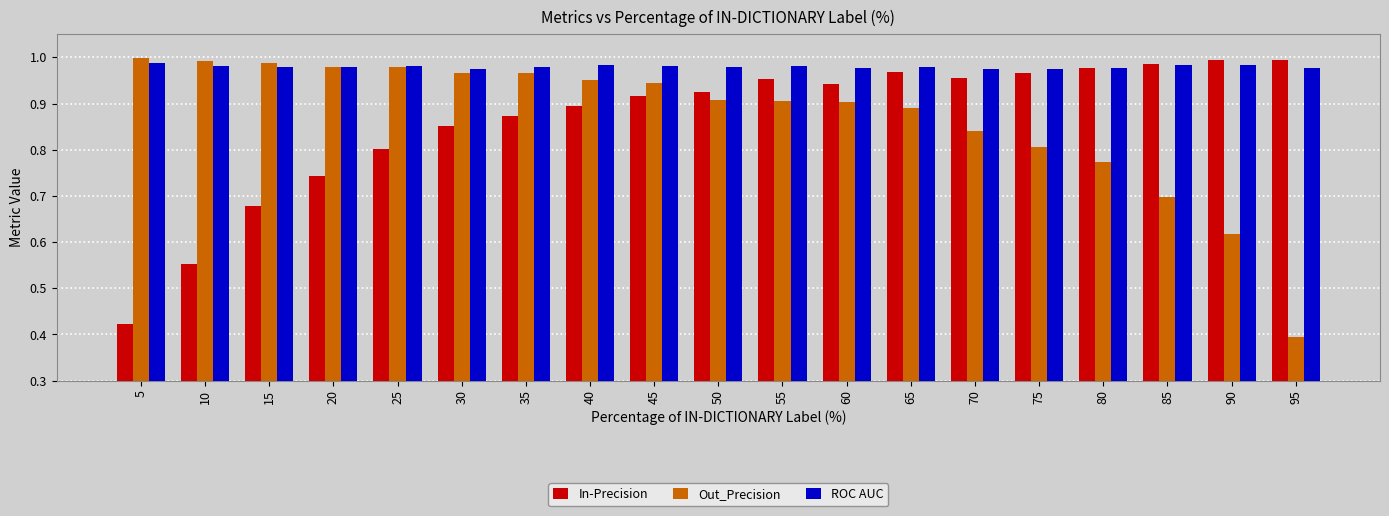

At which label does In-Precision reach its minimum?

5